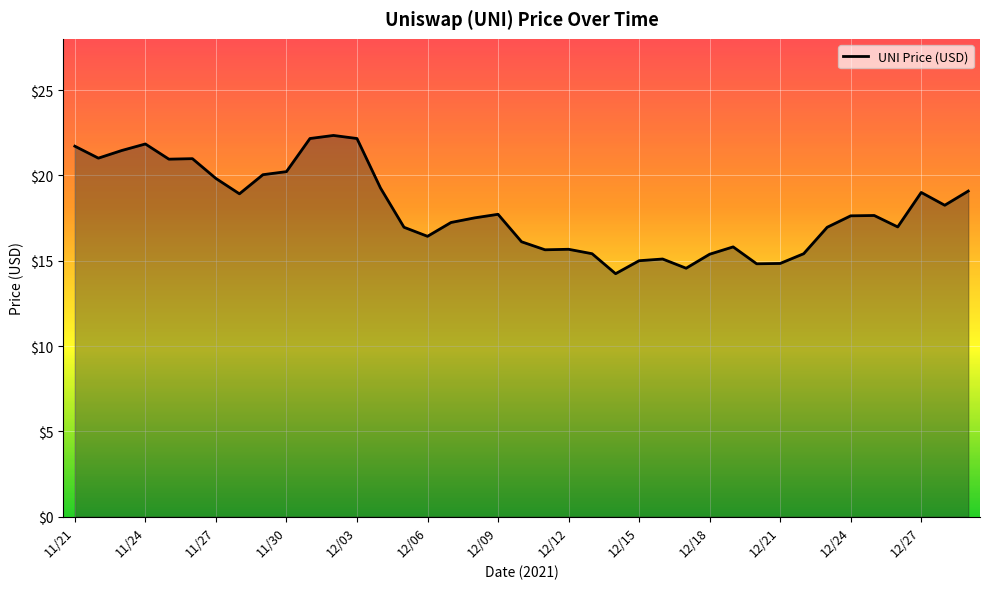

What is the smallest value displayed?

14.2